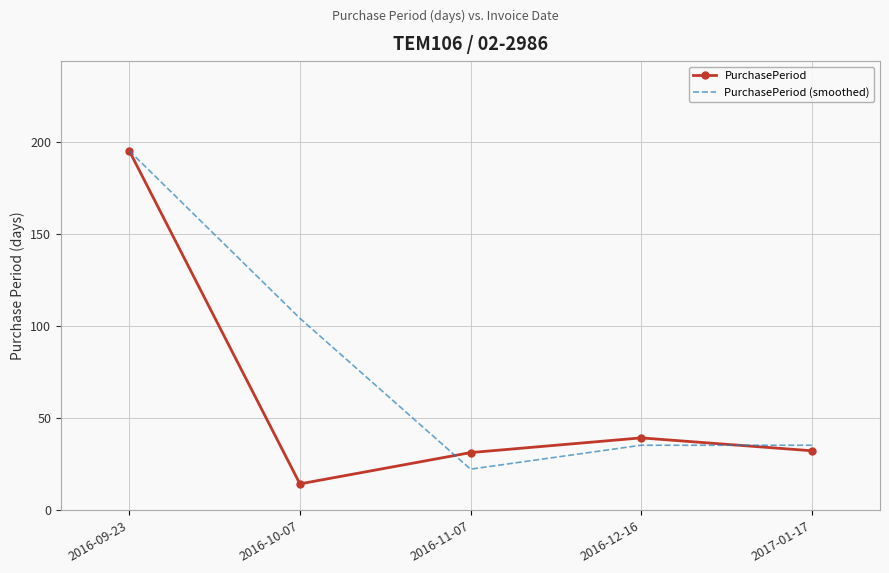

How many values in the PurchasePeriod series are below 32?

2